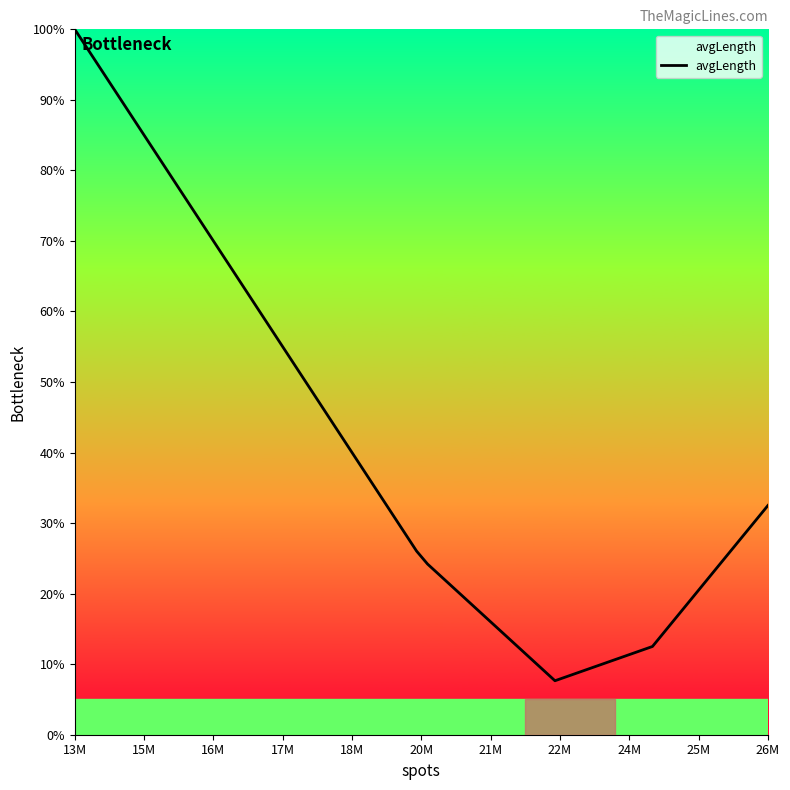

What is the greatest value displayed?

100.0